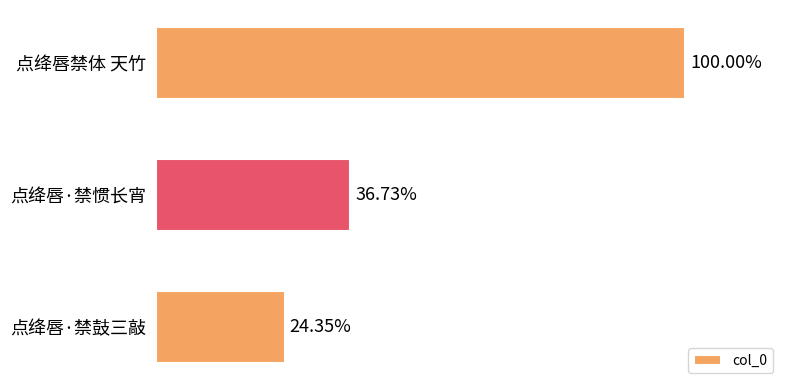

Does the chart contain stacked bars?

No